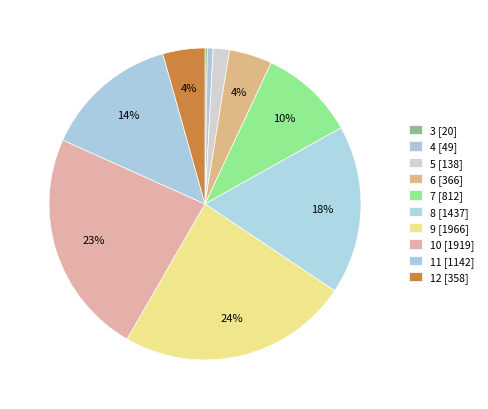

Which slice is the largest?

9